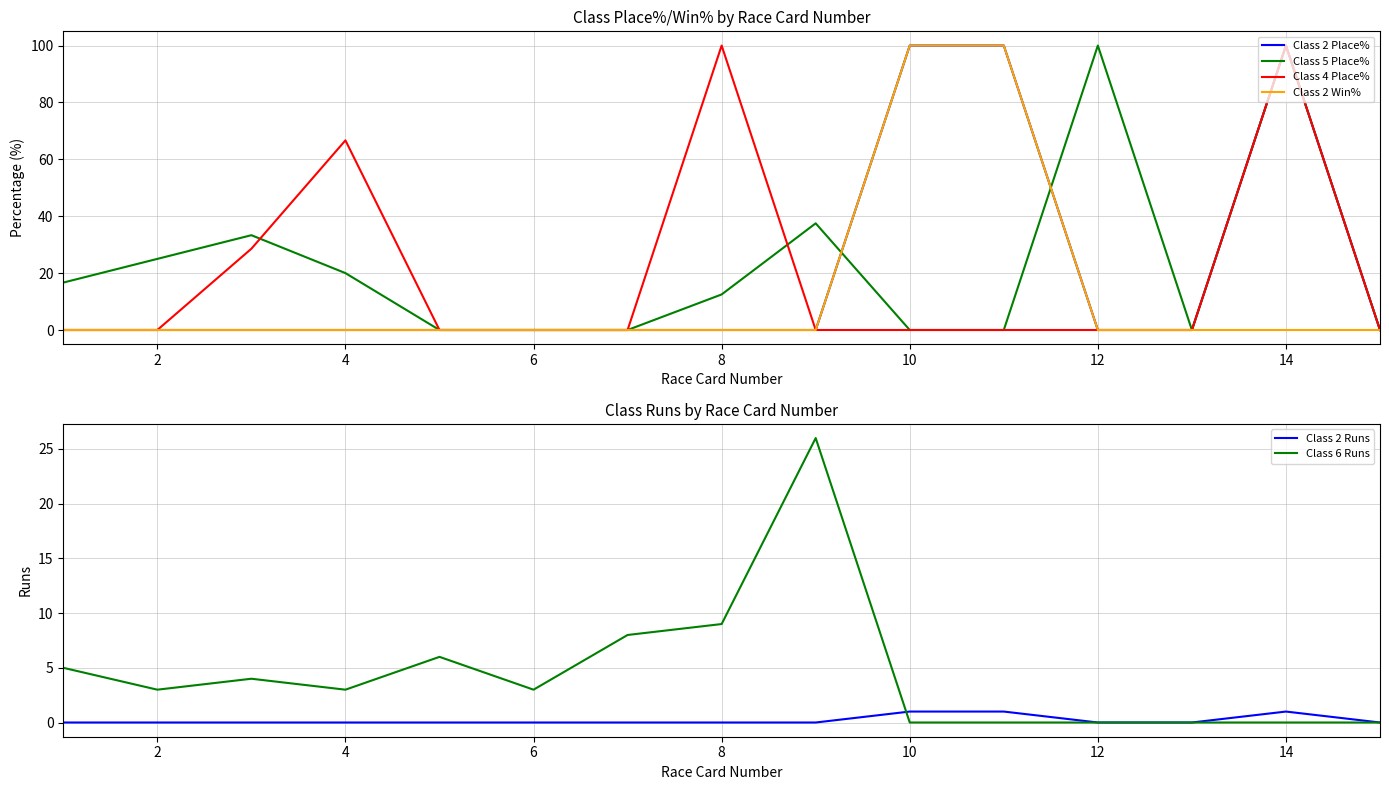

True or false: Class 4 Place% has a value of 22.5 at 4.

False